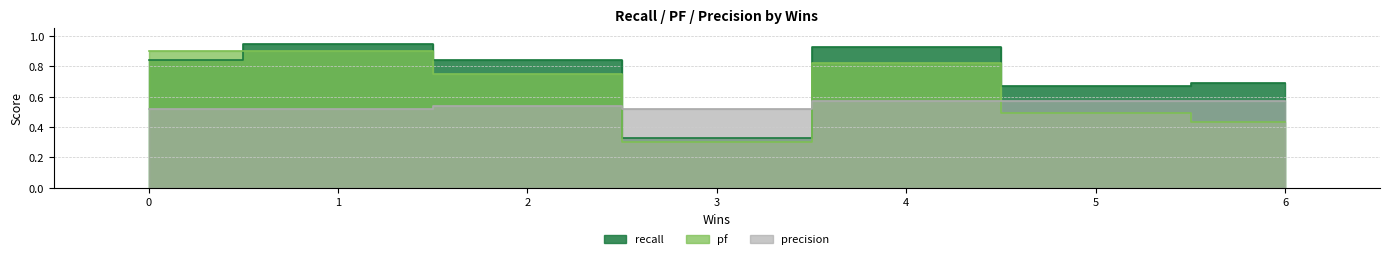

Which series has the largest total across all categories?

recall